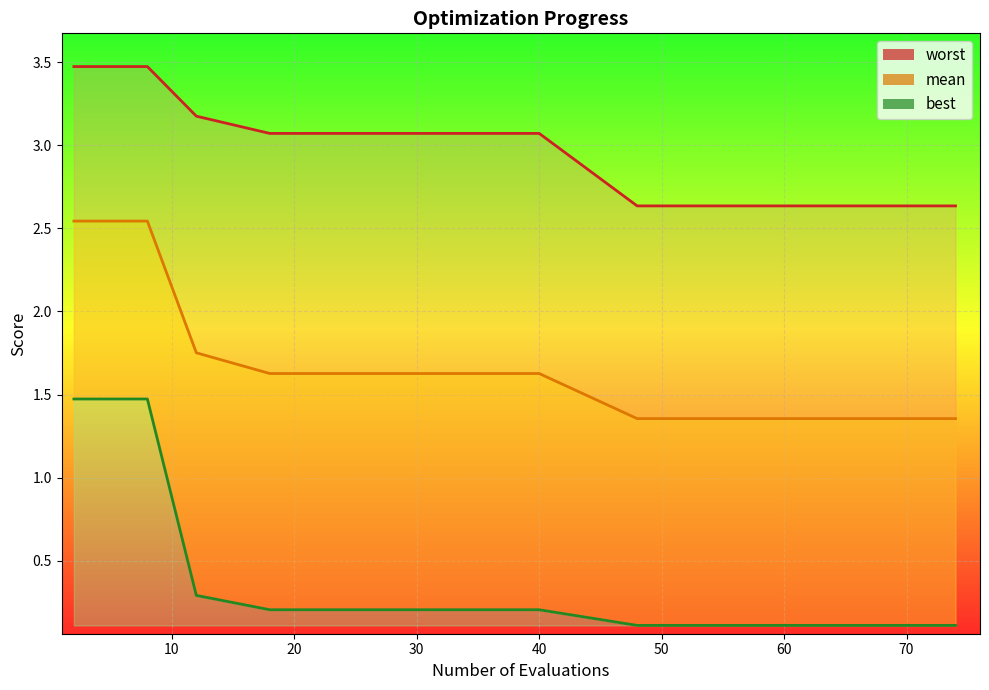

Which series has the largest range (max minus min)?

best